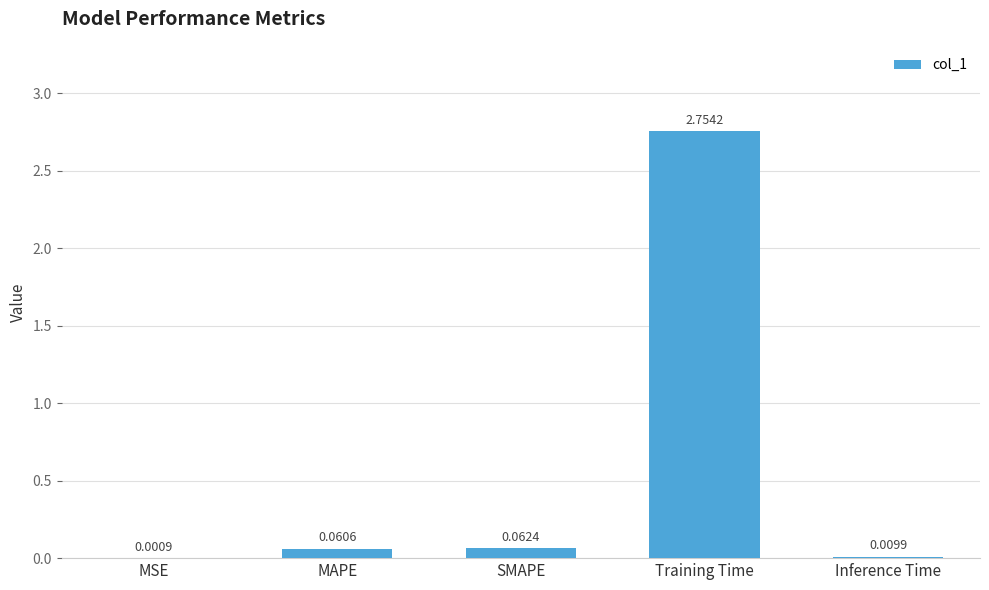

Which has a higher value, MAPE or Inference Time?

MAPE